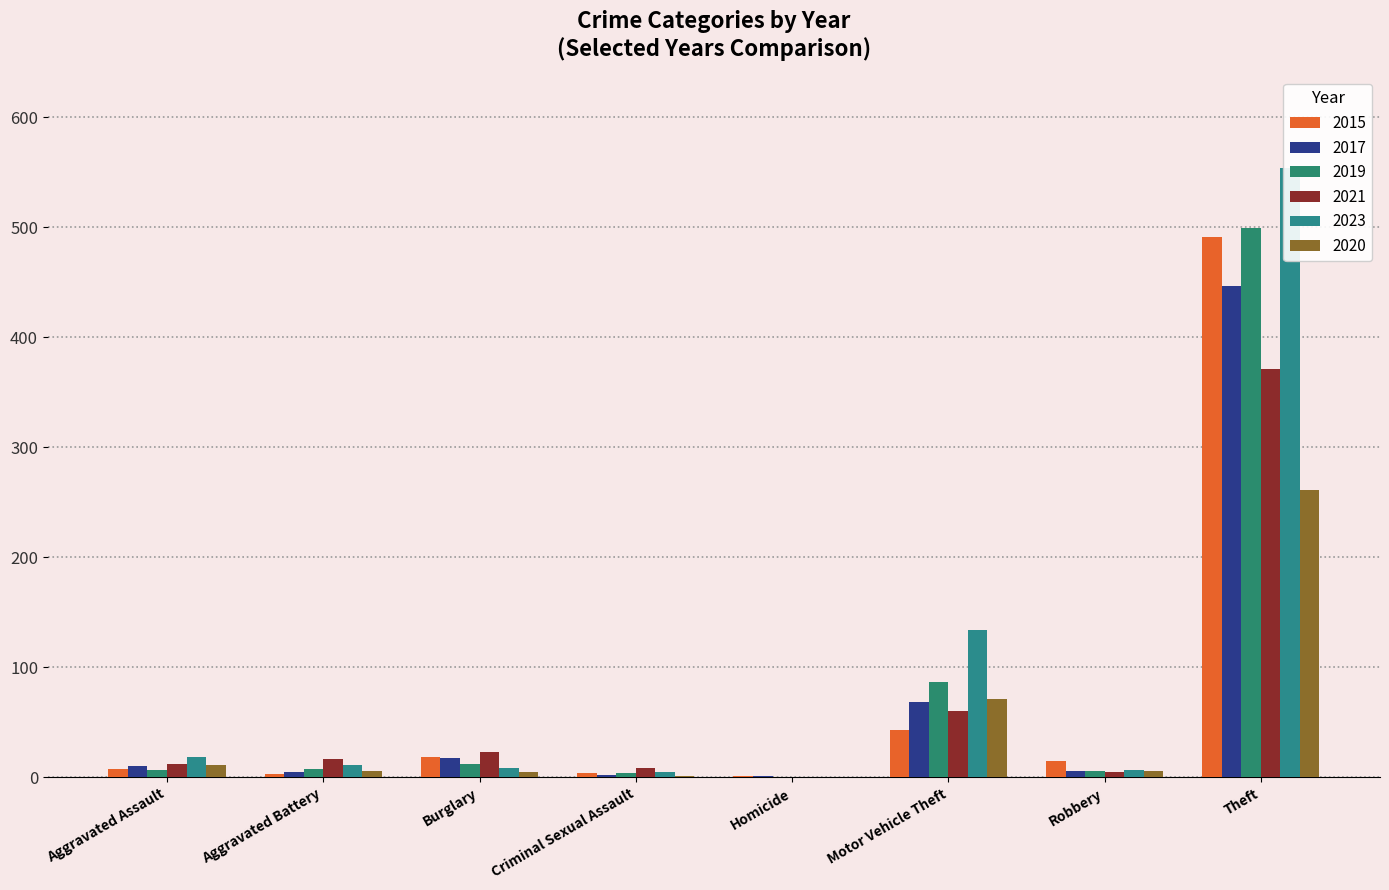

What position from the right is Burglary?

6